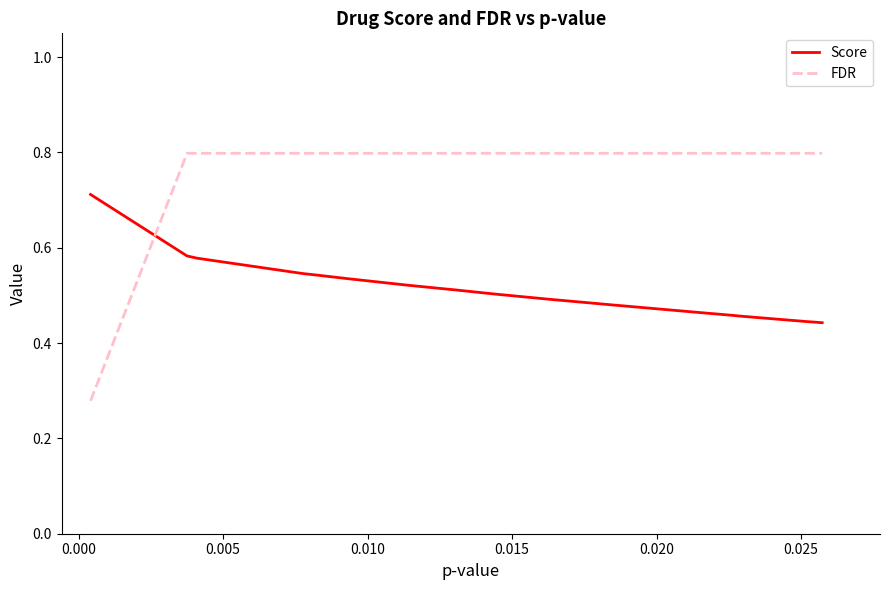

True or false: Score and FDR cross at least once.

True